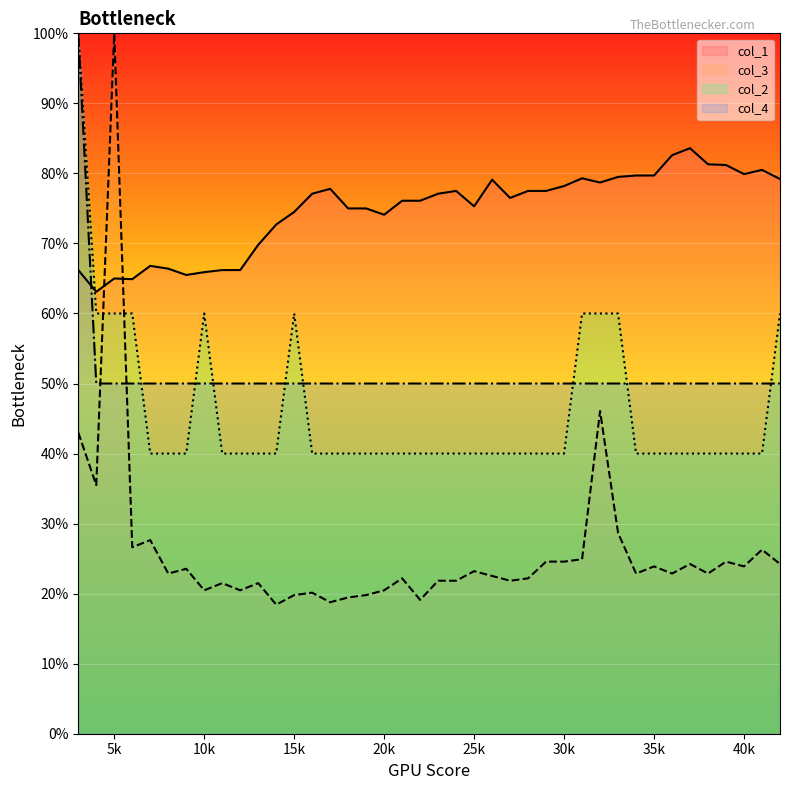

At which label does col_1 reach its minimum?

4000